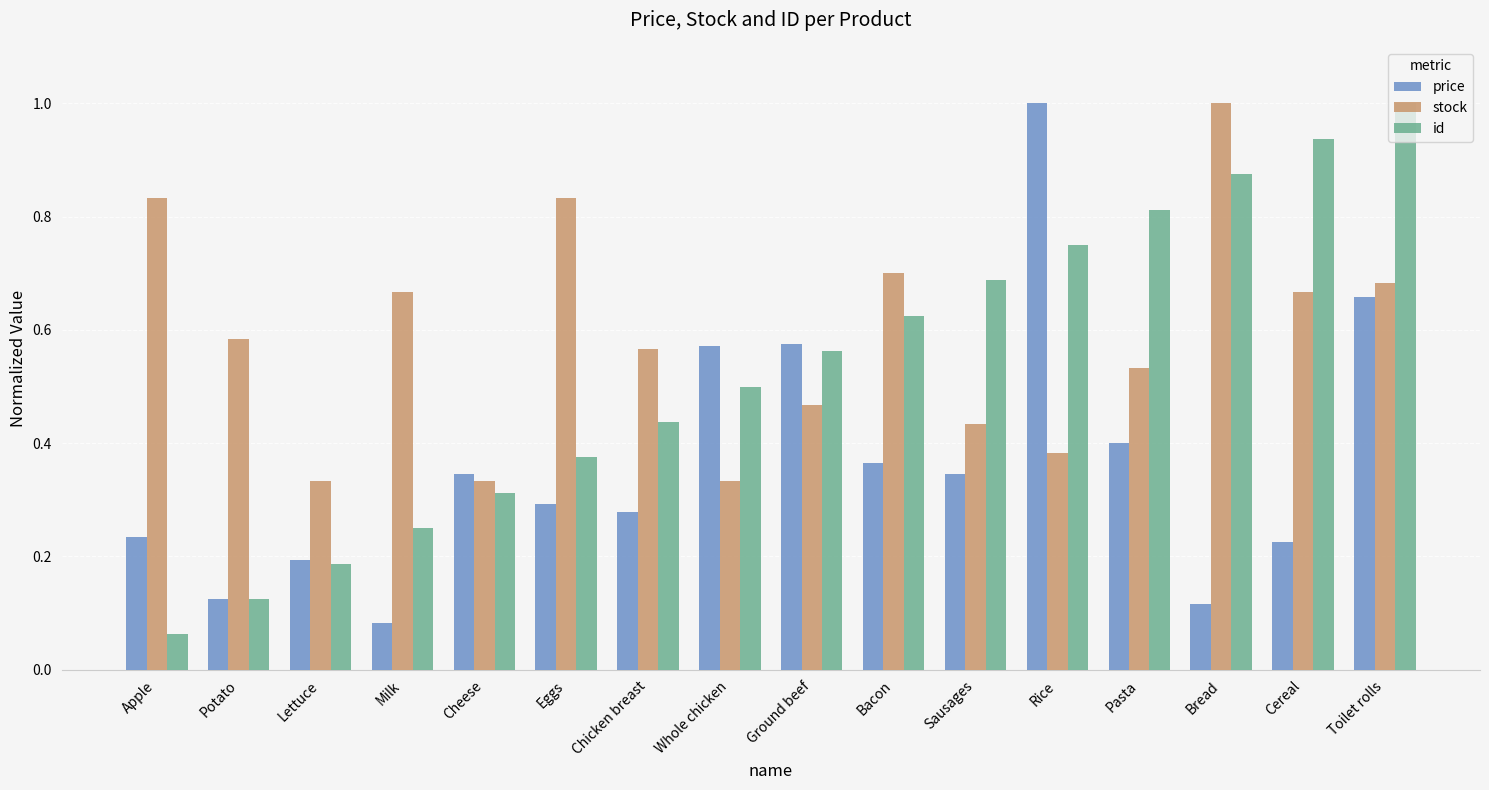

What is the label of the 14th bar from the left?

Bread